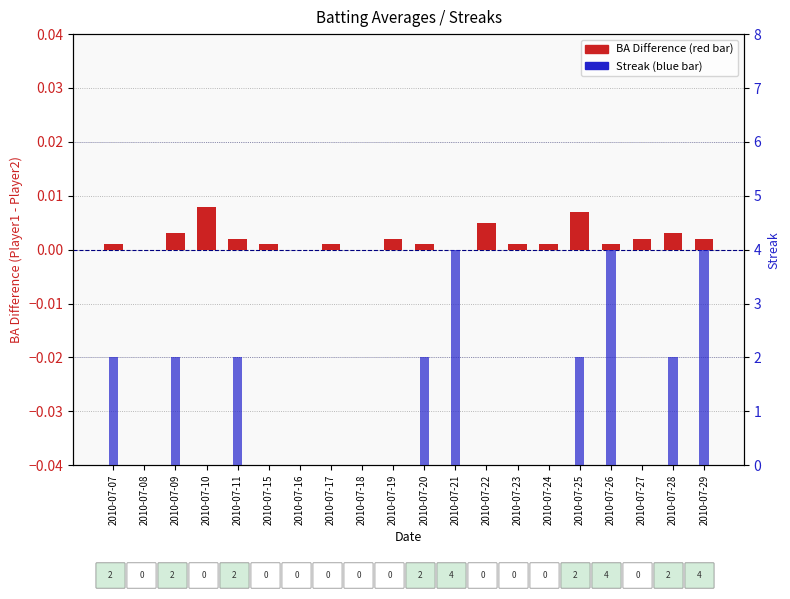

Which series has the widest spread of values?

Streak